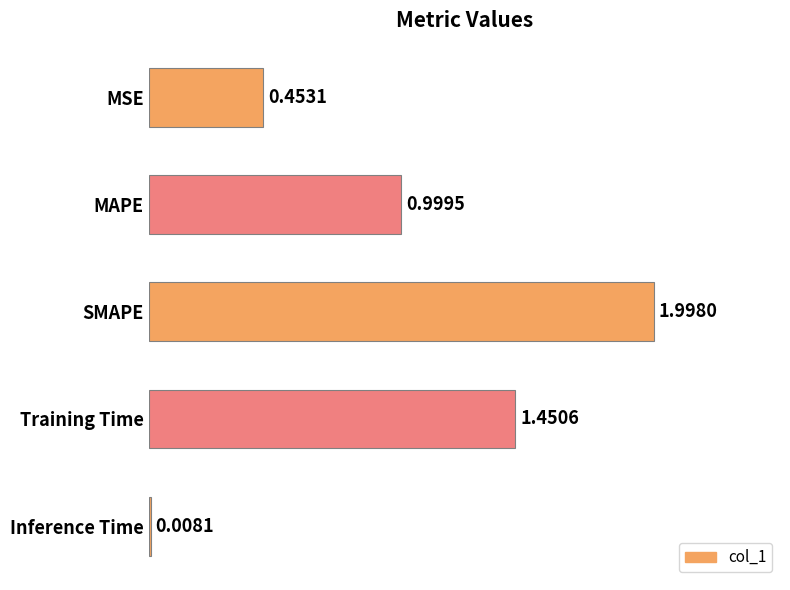

Which label corresponds to the largest value in the chart?

SMAPE